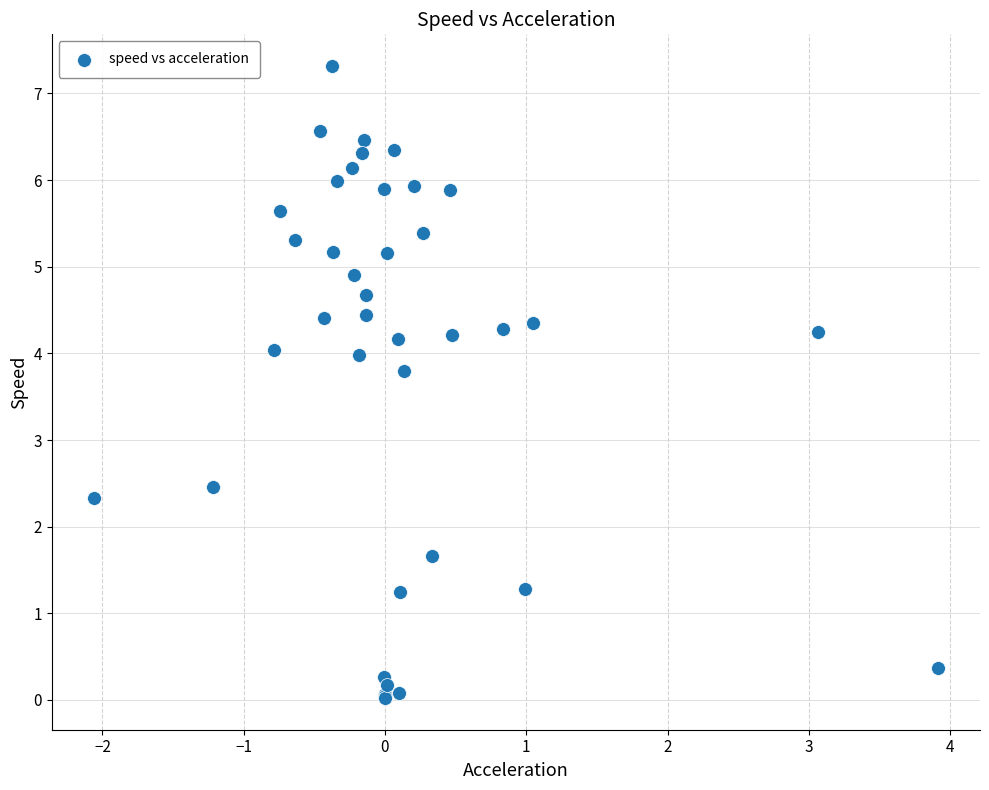

What Y value in the scatter plot is closest to 3?

2.5